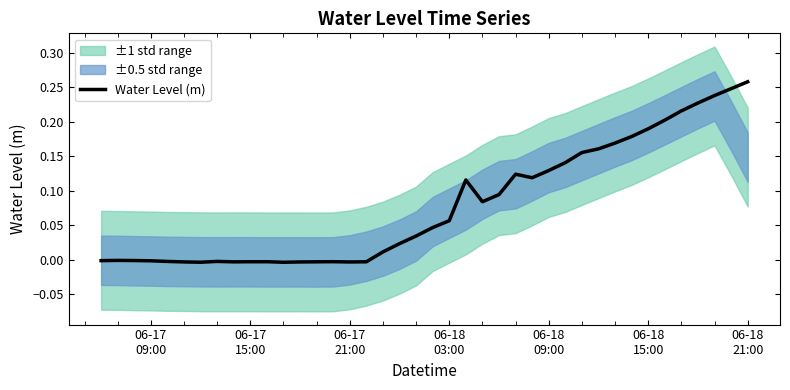

The chart shows a value of 0.0 at 24. True or false?

False